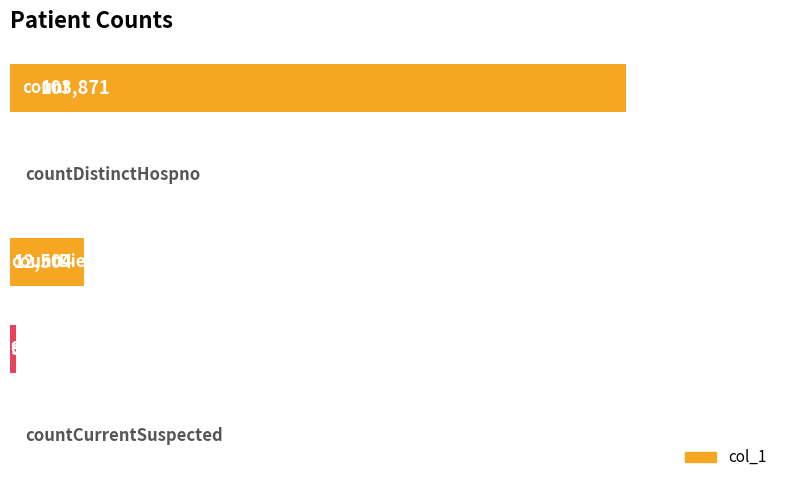

Are the bars grouped side by side (vs. stacked)?

No